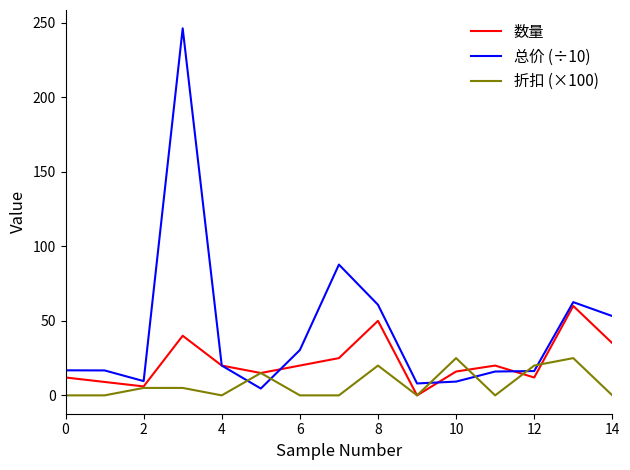

Which series has the largest range (max minus min)?

总价 (÷10)